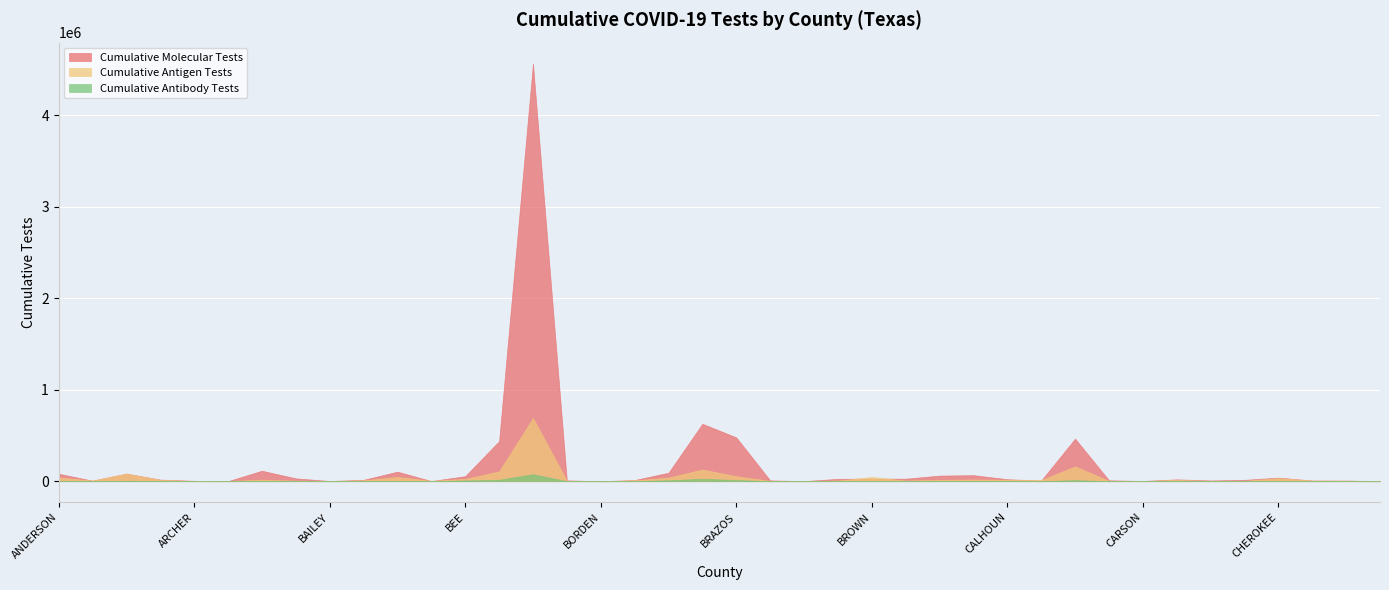

After their last crossing, which series has the higher values: Cumulative Molecular Tests or Cumulative Antigen Tests?

Cumulative Molecular Tests